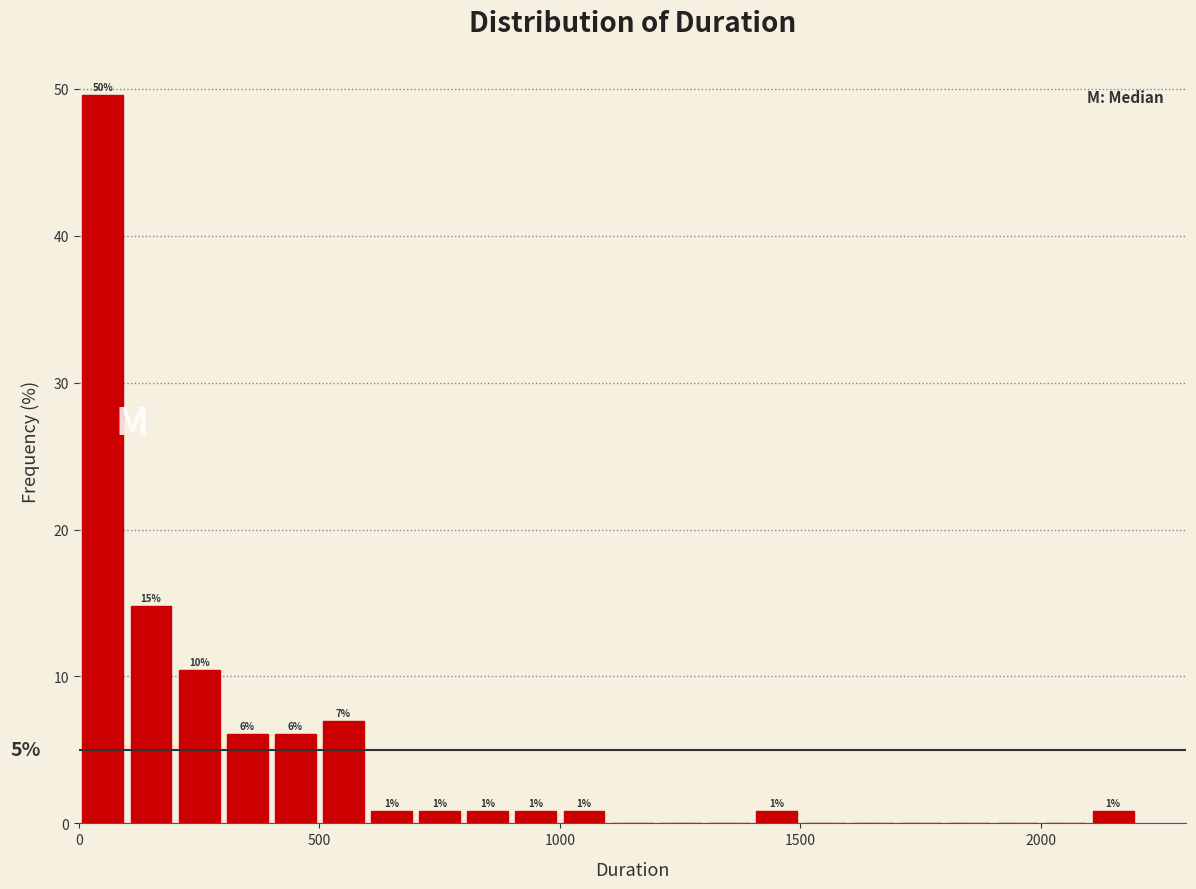

Around what value on the x-axis is the tallest bar? Give the approximate position of its centre, as read against the axis.

50